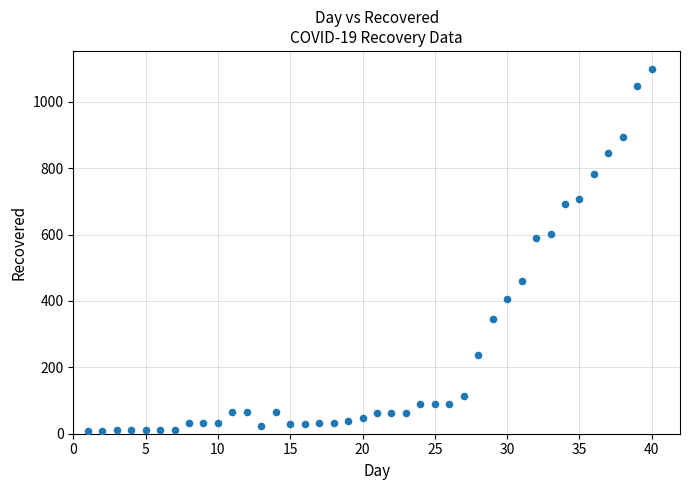

What is the range of X values (max minus min)?

39